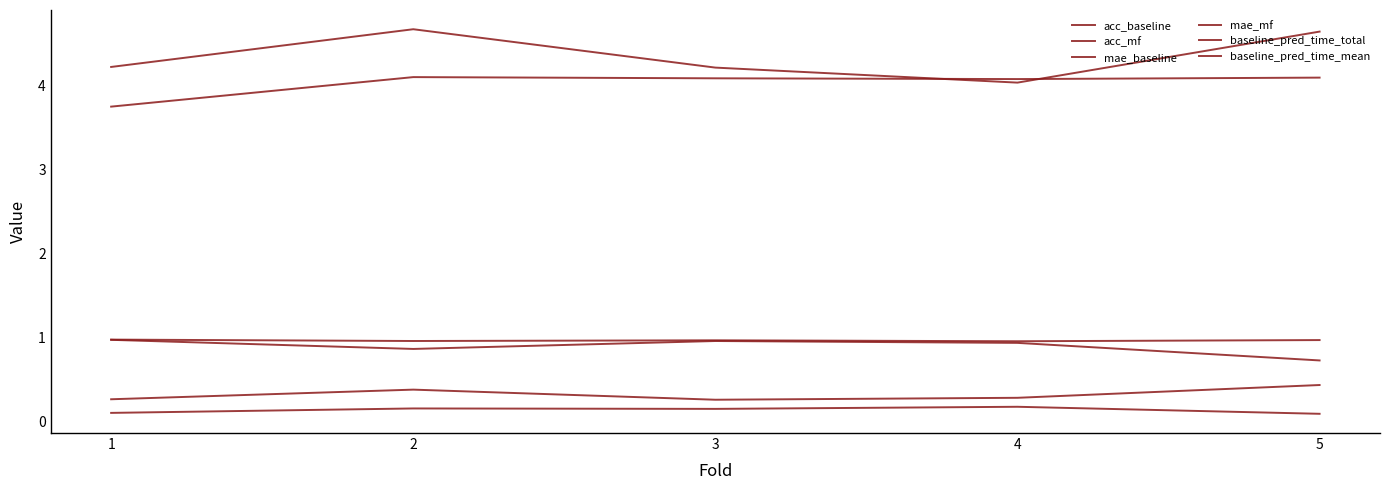

Is it true that baseline_pred_time_mean equals 4.1 at 2?

True